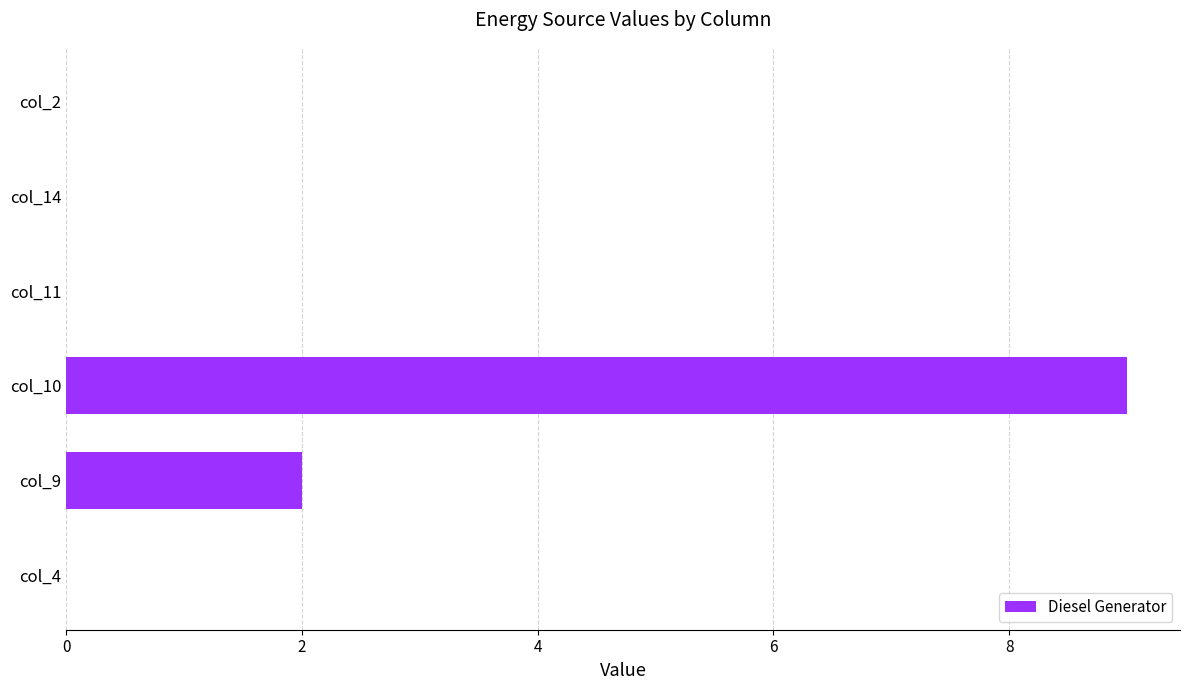

What is the greatest value displayed?

9.0